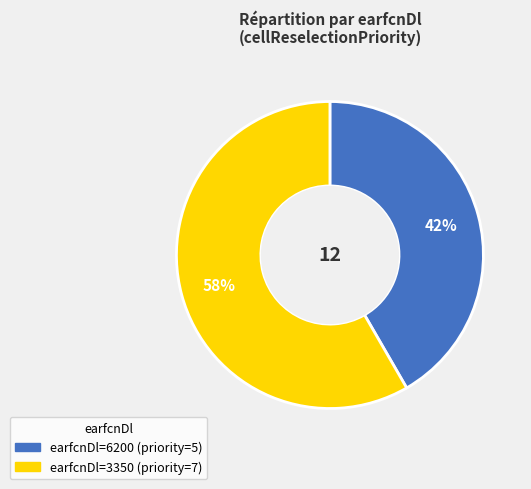

Does any single category account for the majority?

Yes